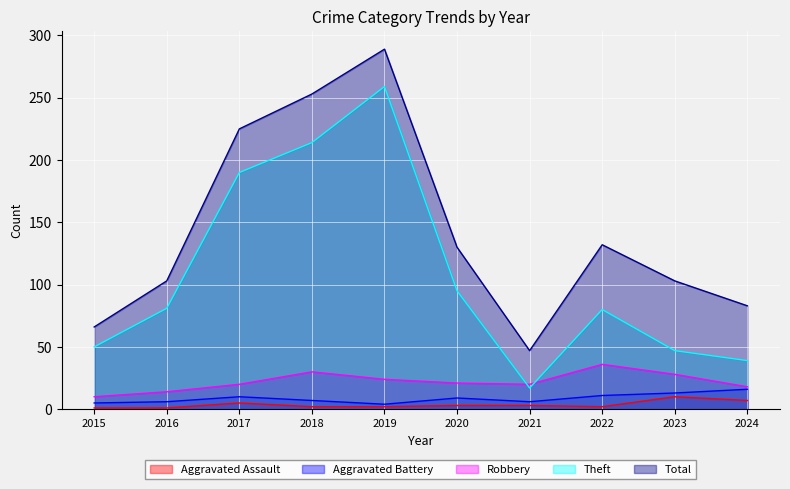

What is the difference between the Robbery values at 2020 and 2024?

3